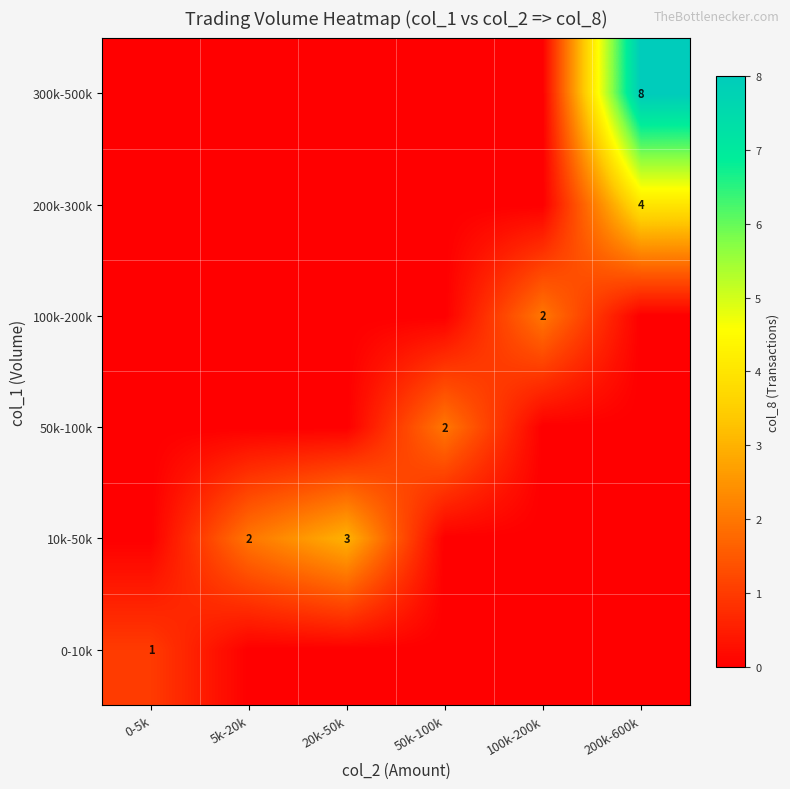

The 10k-50k series shows 2 at 20k-50k. True or false?

False